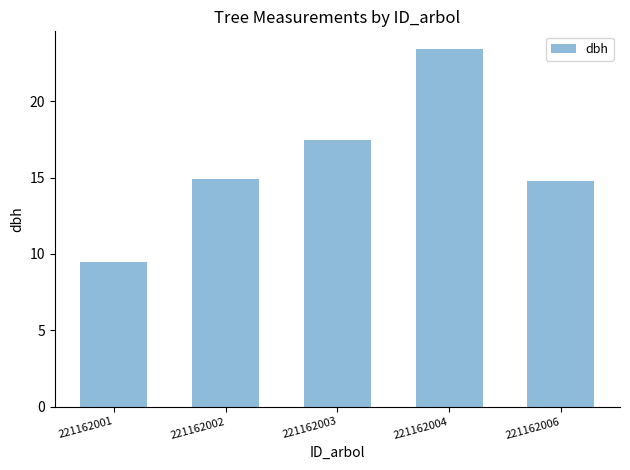

True or false: the data shows 9.4 at 221162001.

True